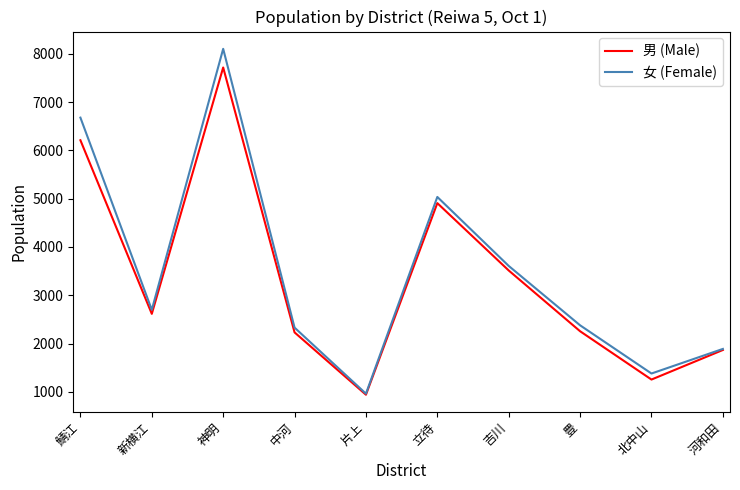

Where is the first local minimum for 男 (Male)?

新横江